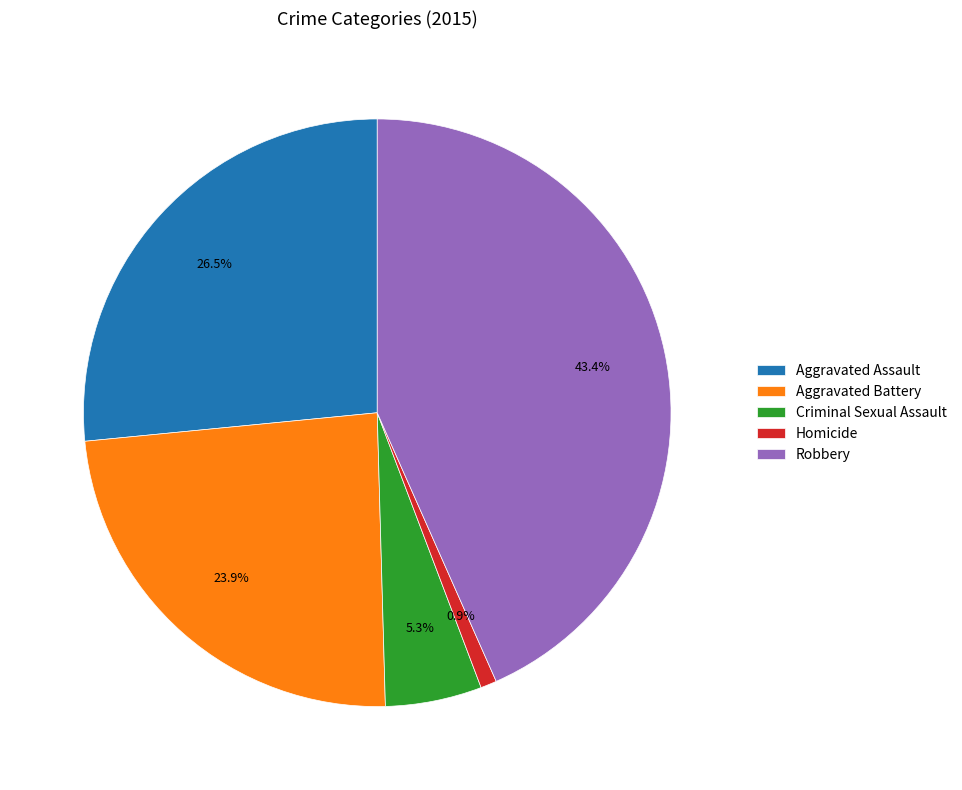

Rank the categories by value from highest to lowest.

Robbery, Aggravated Assault, Aggravated Battery, Criminal Sexual Assault, Homicide